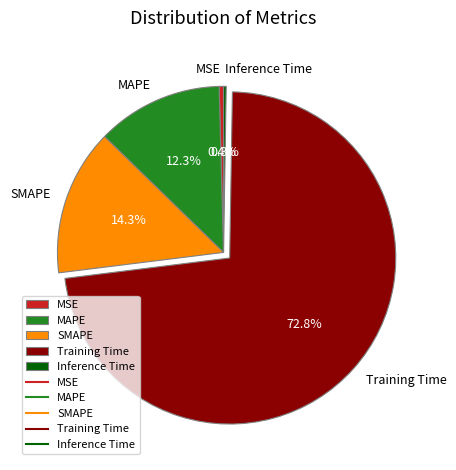

How much of the chart is everything except MAPE?

87.7%